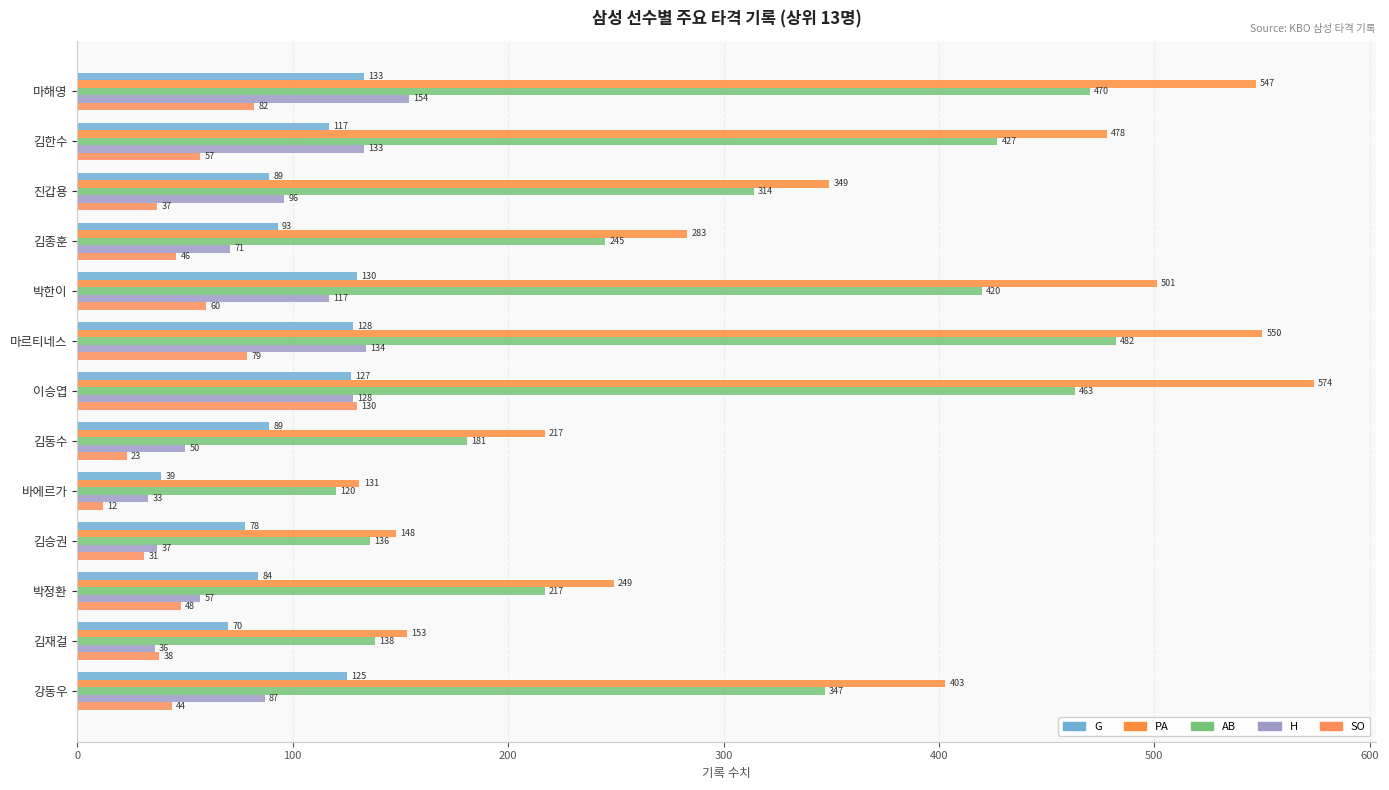

At which label does SO reach its peak?

이승엽